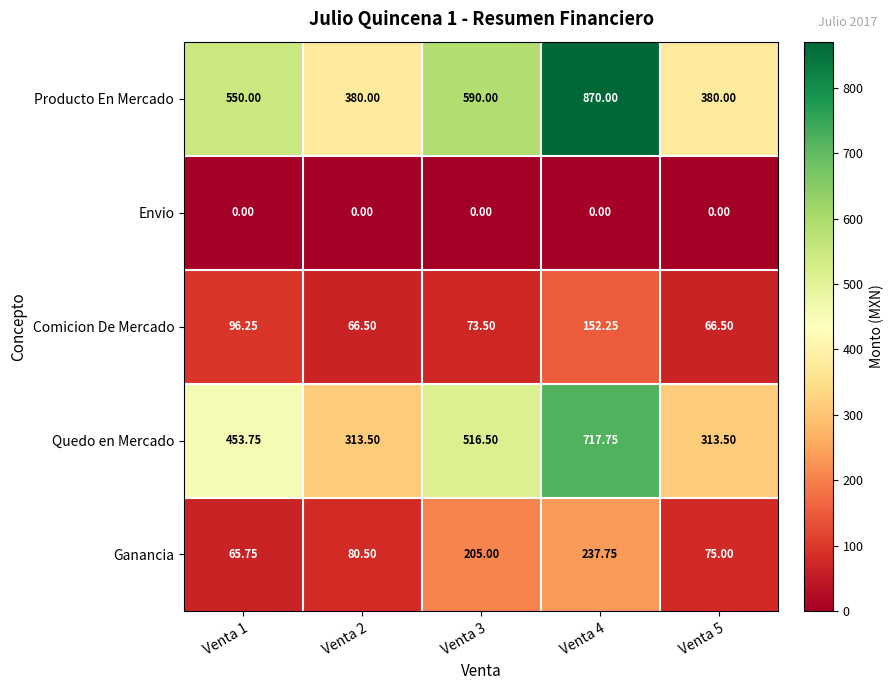

Which series has the largest total across all categories?

Producto En Mercado